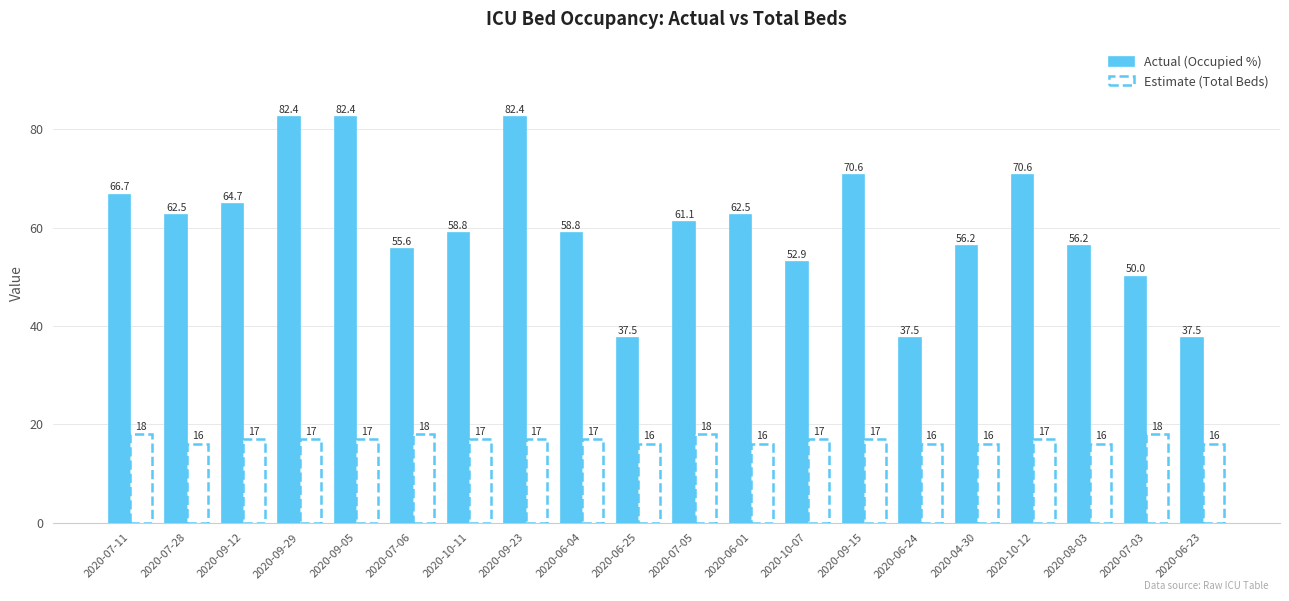

At which label does Estimate (Total Beds) first exceed 17?

2020-07-11